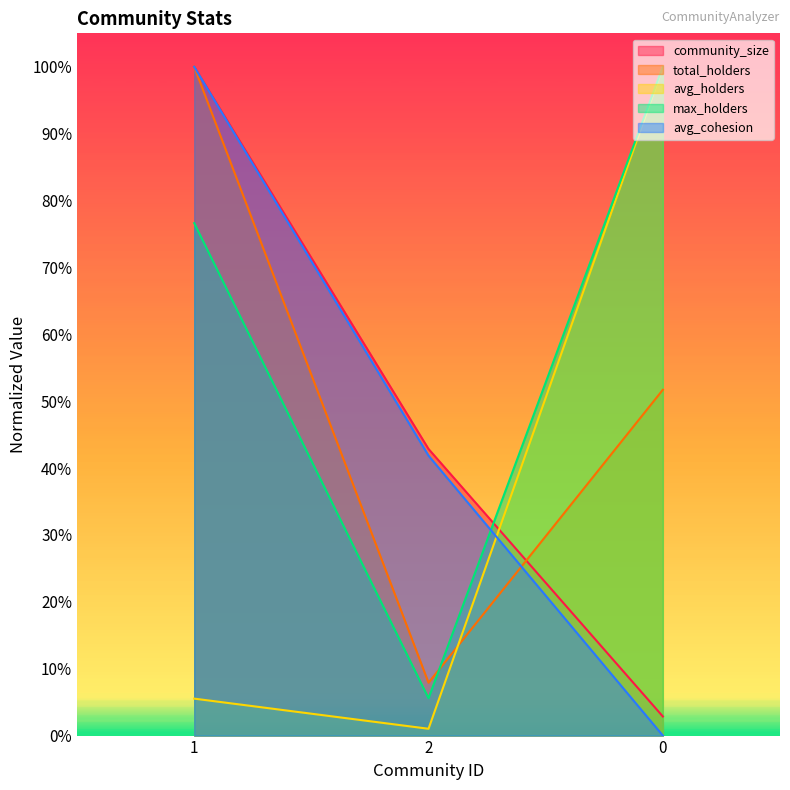

Is it true that avg_holders equals 0.1 at 1?

False